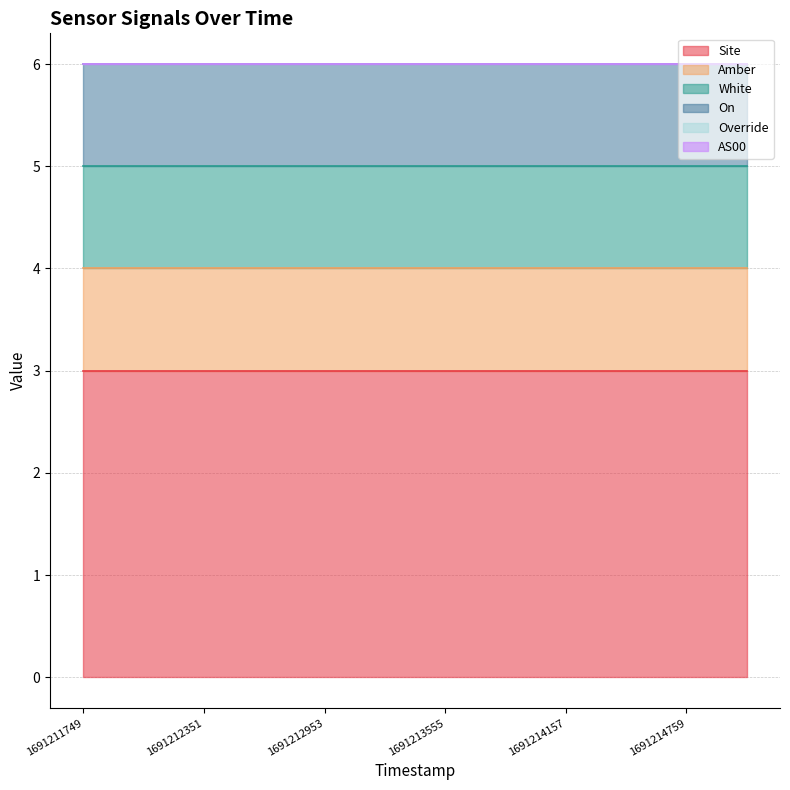

True or false: Override and Amber cross at least once.

False